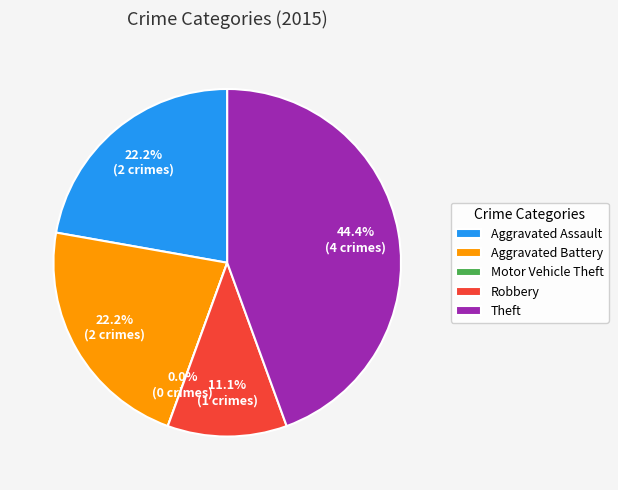

What is the change in value from Aggravated Battery to Motor Vehicle Theft?

-2